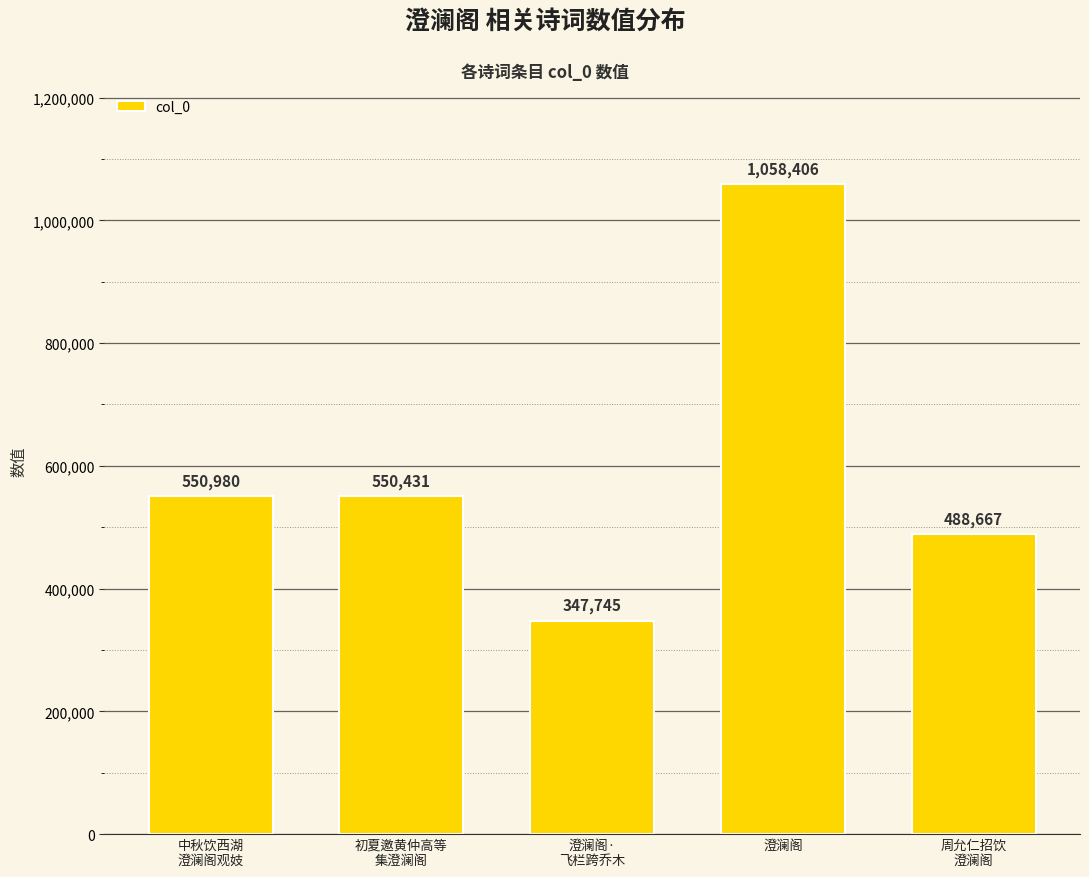

Does the chart contain stacked bars?

No